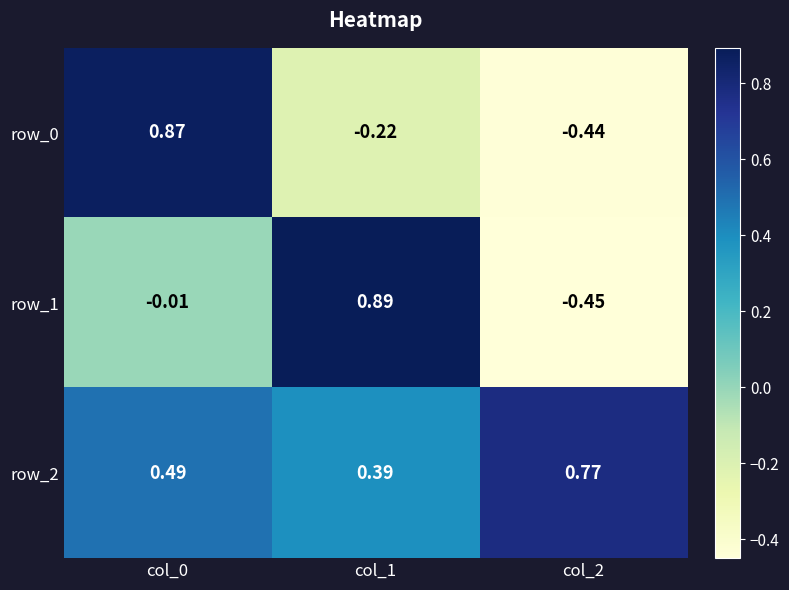

What is the difference between the maximum and minimum values in the row_0 series?

1.3